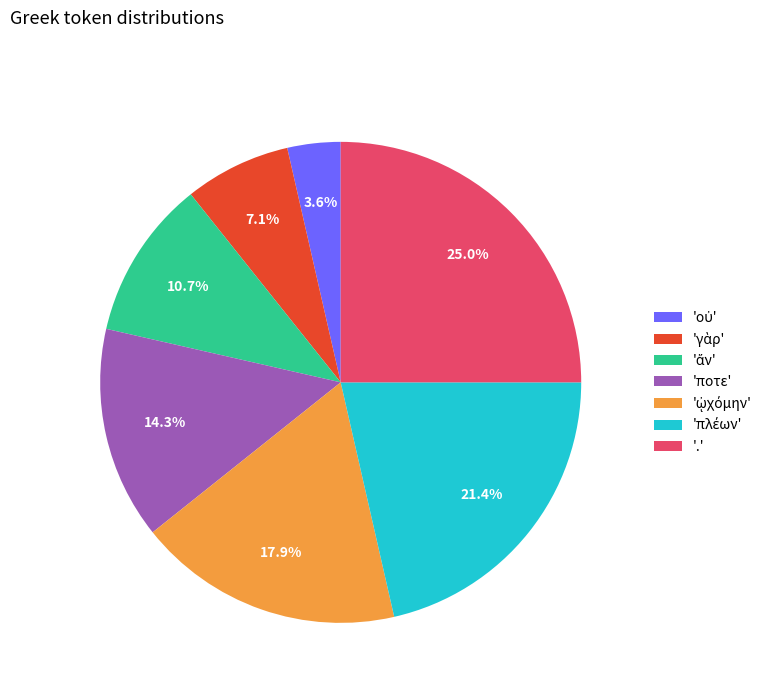

Is there a majority slice in this chart?

No